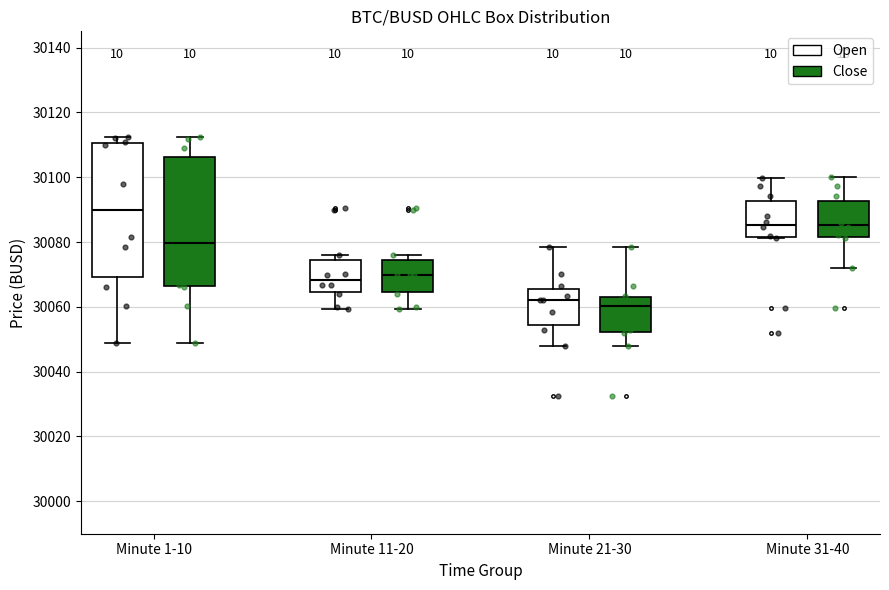

Reading left to right, transcribe this box plot: for each box, give where its median line is, the range the box spans, and where its two whiskers end, as read against the y-axis. The values are not printed on the chart, so give them approximately, as read against the axis.

Minute 1-10 (Open): median 30090, box 30070 to 30110, whiskers 30048 to 30112
Minute 1-10 (Close): median 30080, box 30066 to 30106, whiskers 30048 to 30112
Minute 11-20 (Open): median 30068, box 30064 to 30074, whiskers 30060 to 30076
Minute 11-20 (Close): median 30070, box 30064 to 30074, whiskers 30060 to 30076
Minute 21-30 (Open): median 30062, box 30054 to 30066, whiskers 30048 to 30078
Minute 21-30 (Close): median 30060, box 30052 to 30062, whiskers 30048 to 30078
Minute 31-40 (Open): median 30086, box 30082 to 30092, whiskers 30082 to 30100
Minute 31-40 (Close): median 30086, box 30082 to 30092, whiskers 30072 to 30100